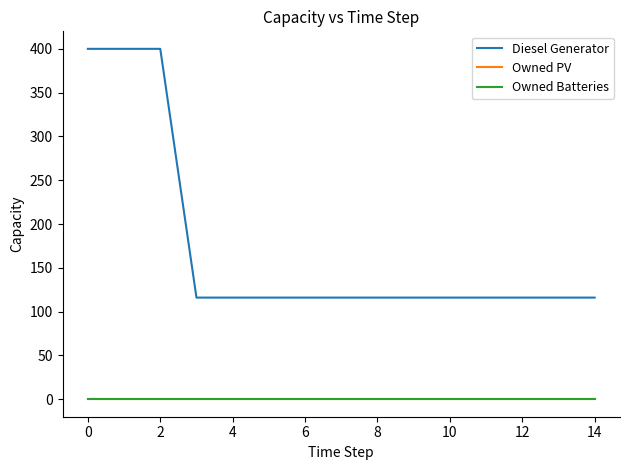

Does the chart have visible grid lines?

No